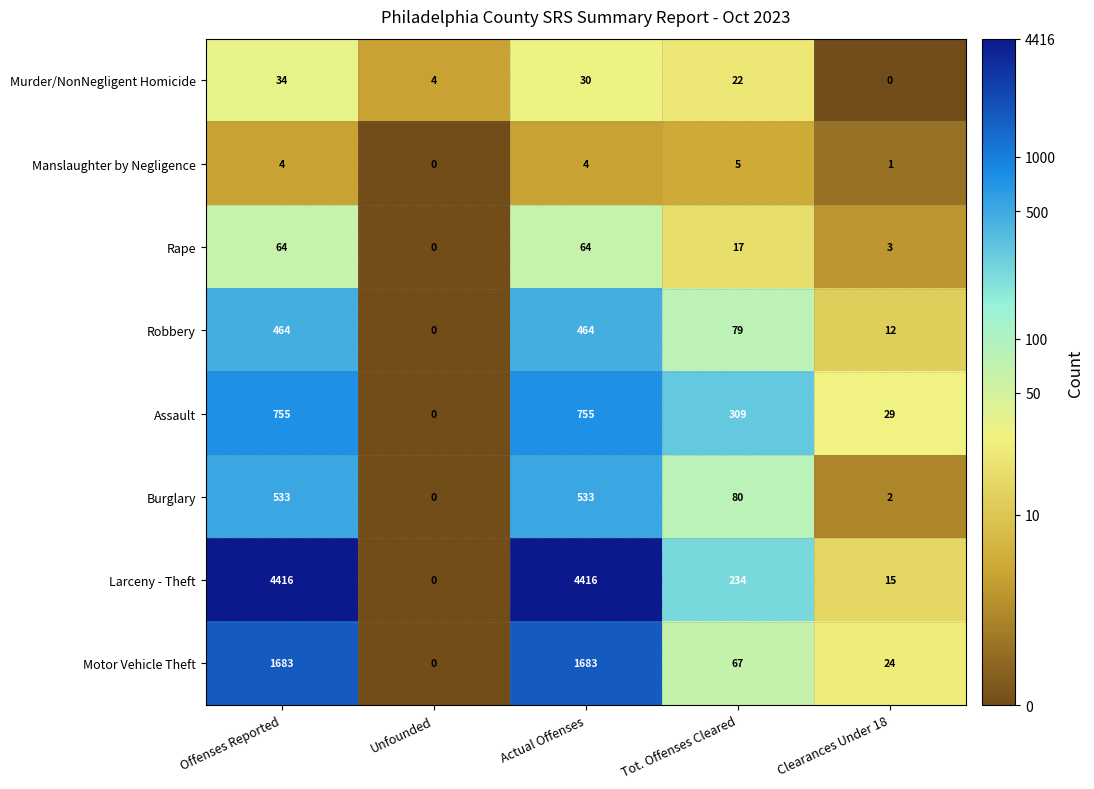

At Offenses Reported, list the series in order from largest to smallest.

Larceny - Theft, Motor Vehicle Theft, Assault, Burglary, Robbery, Rape, Murder/NonNegligent Homicide, Manslaughter by Negligence